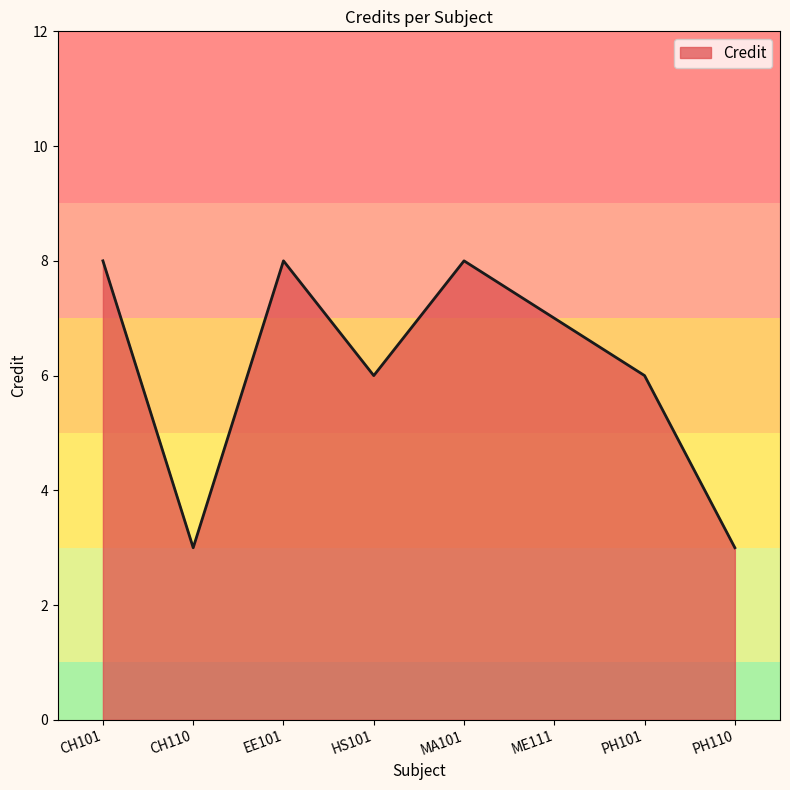

How many values are below 7?

4